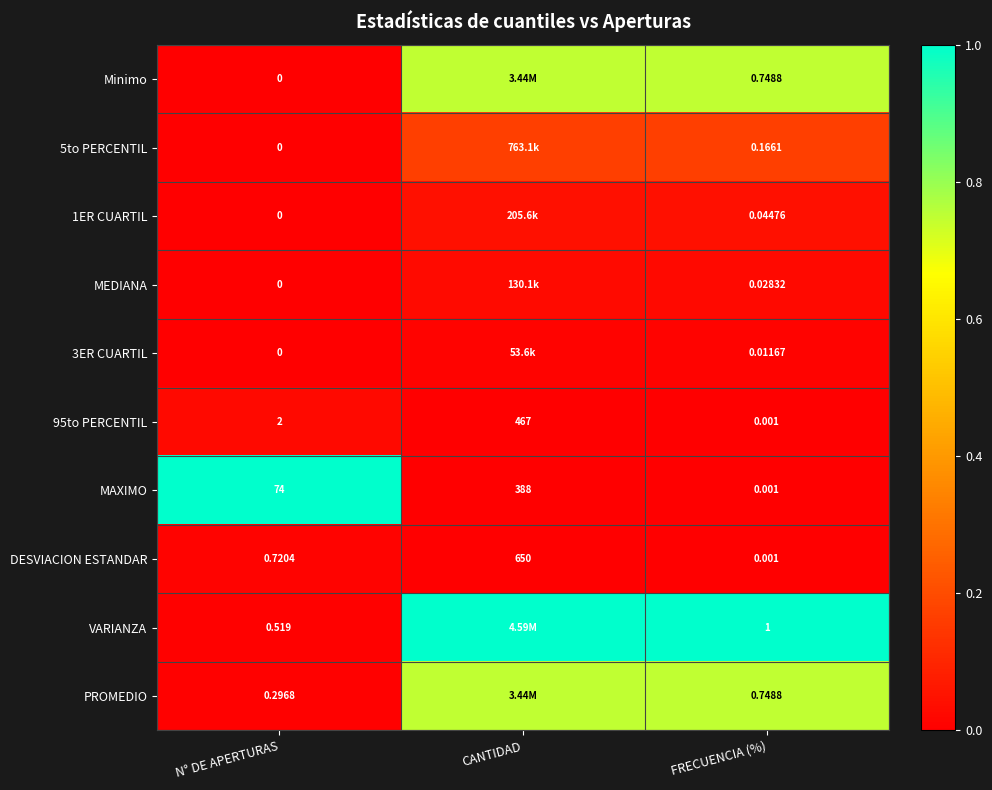

How many categories are shown in the chart?

3